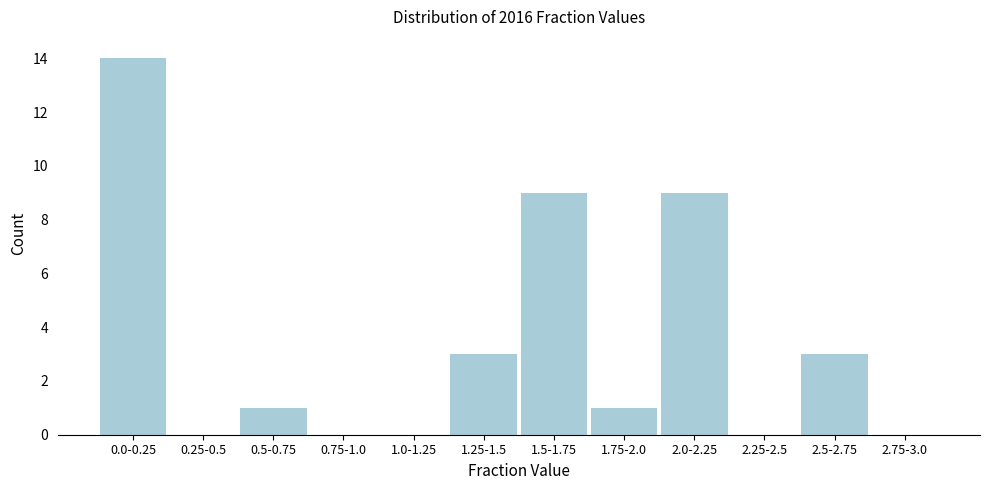

Reading right to left, transcribe all the data shown in this chart.

2.75-3.0=0	2.5-2.75=3	2.25-2.5=0	2.0-2.25=9	1.75-2.0=1	1.5-1.75=9	1.25-1.5=3	1.0-1.25=0	0.75-1.0=0	0.5-0.75=1	0.25-0.5=0	0.0-0.25=14